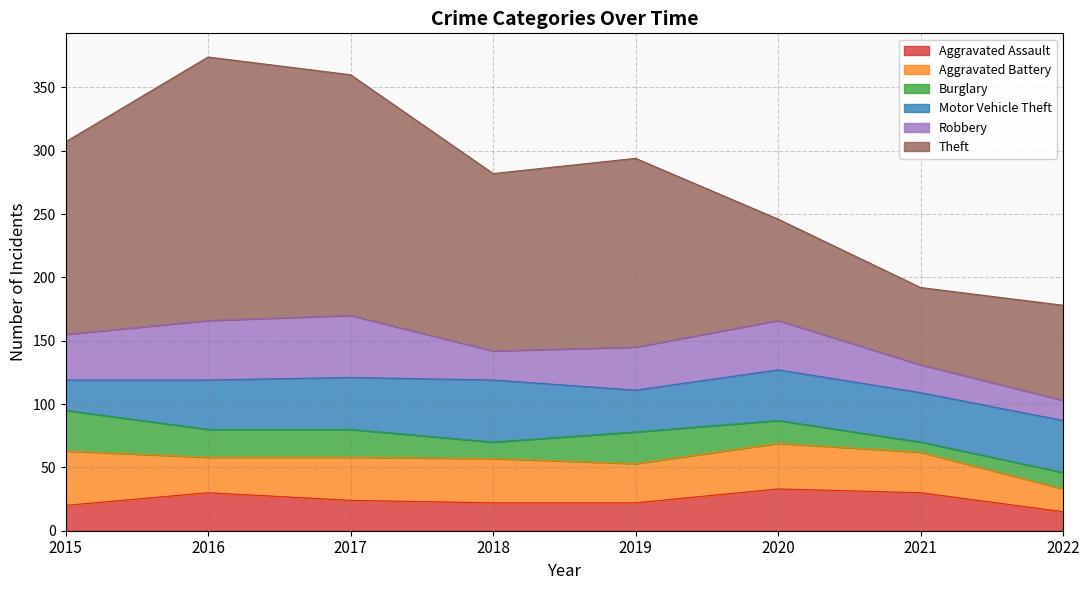

At 2022, list the series in order from largest to smallest.

Theft, Motor Vehicle Theft, Aggravated Battery, Robbery, Aggravated Assault, Burglary